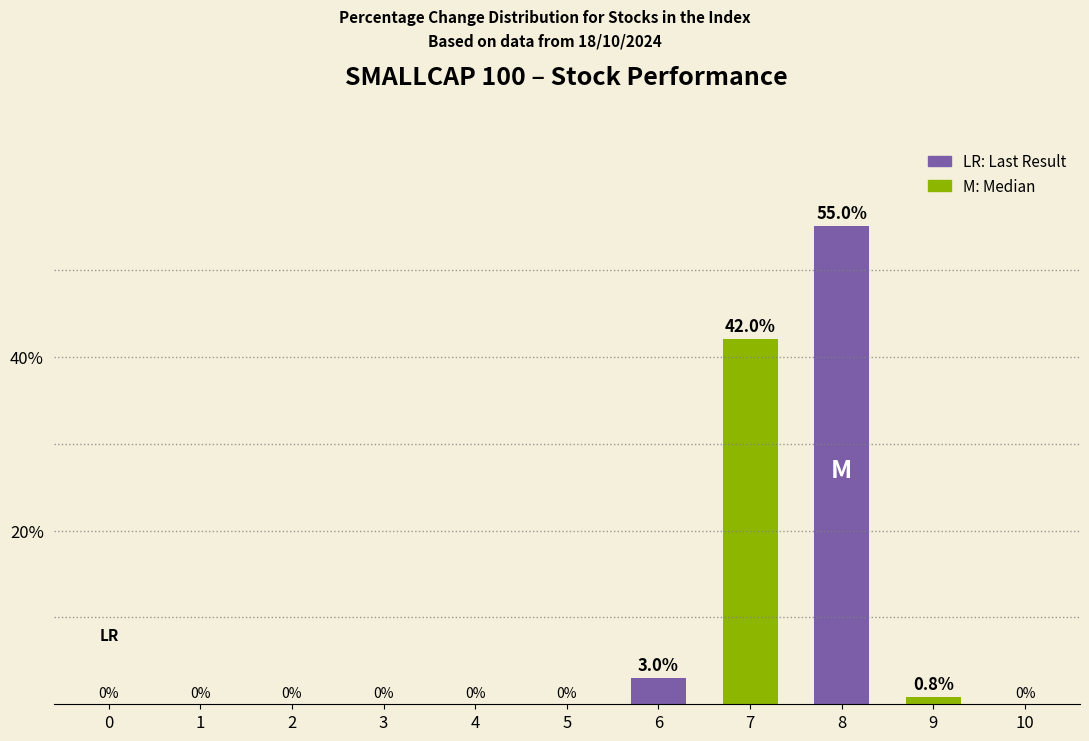

What is the sum of the per_chg_positive values at 8 and 6?

58.0